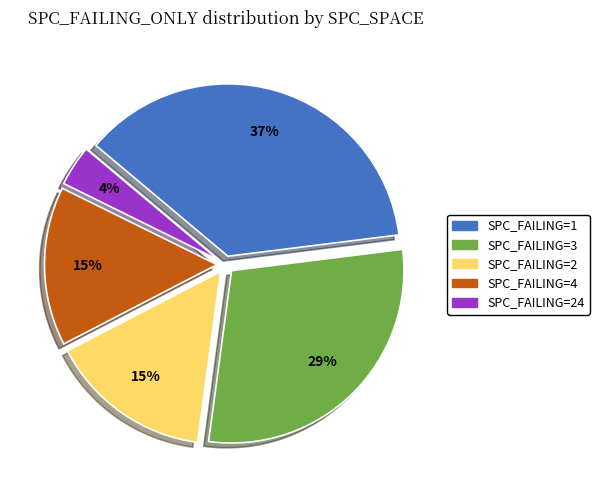

To the nearest percent, what is the difference between the largest and smallest slice percentages?

33%